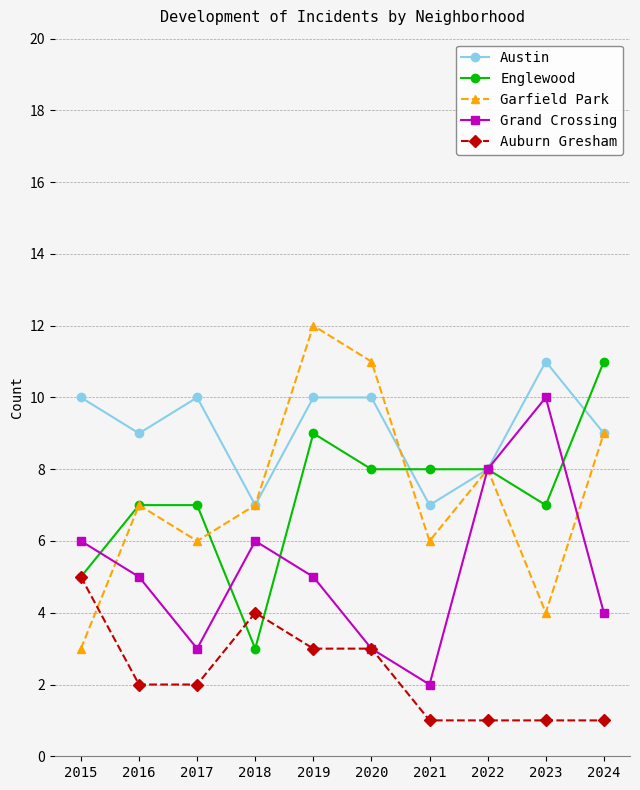

What is the total value across all series at 2024?

34